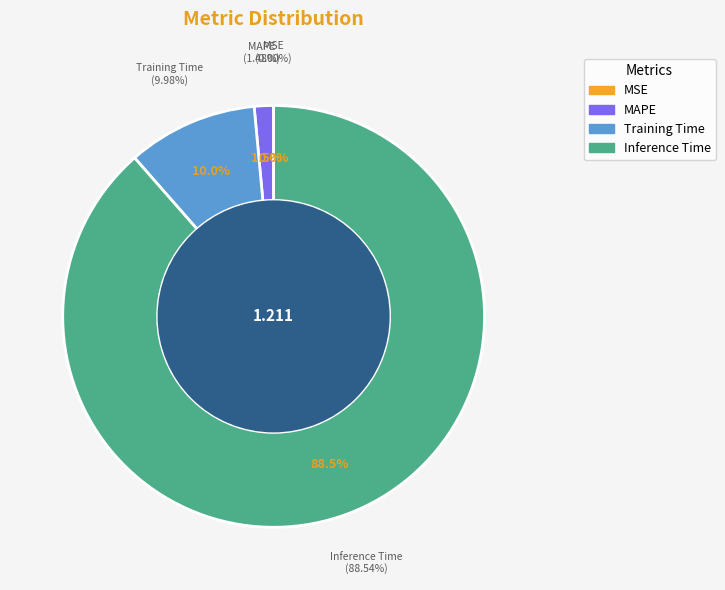

What is the smallest slice in the pie chart?

MSE